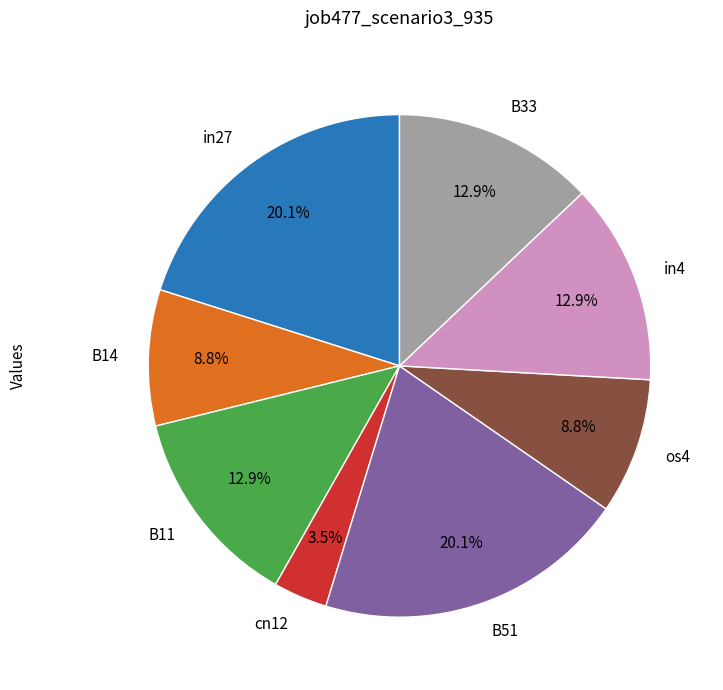

Do os4 and in27 together represent more than half of the pie?

No